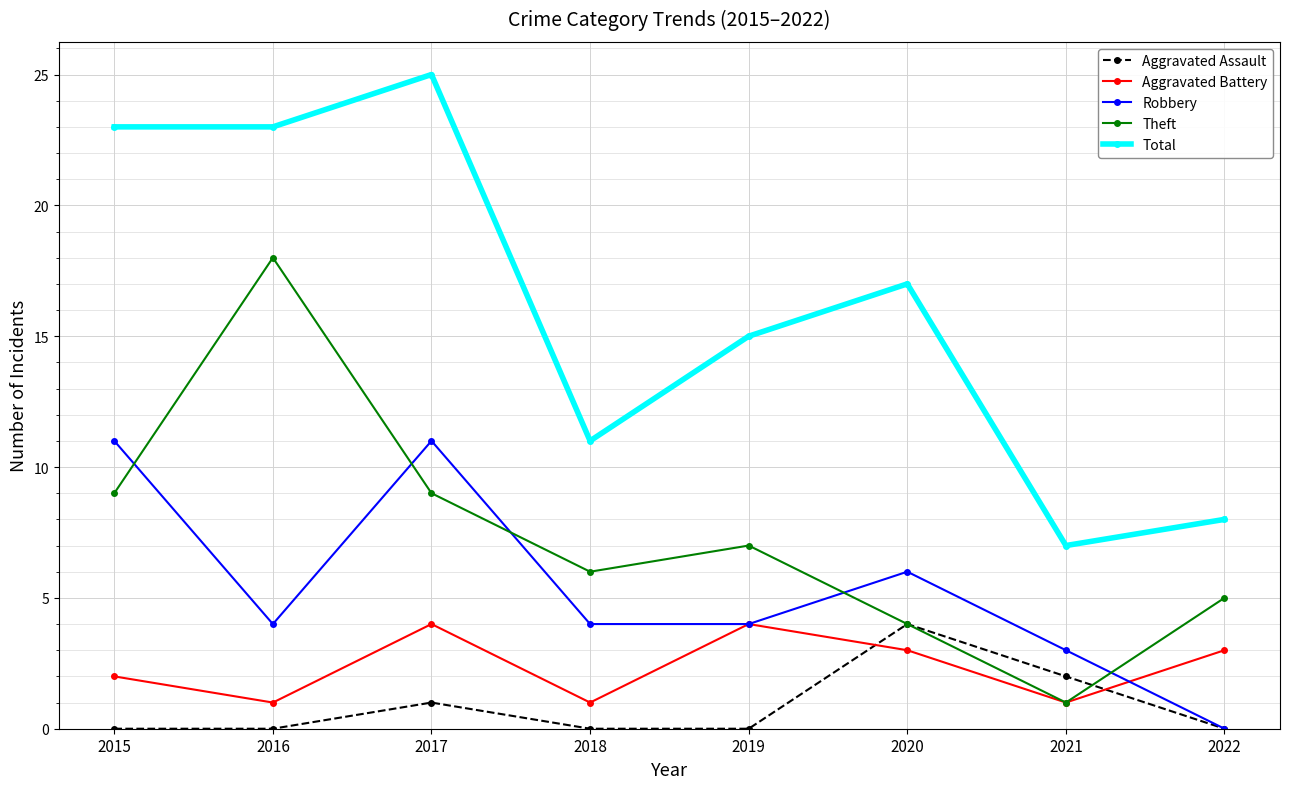

The Robbery series shows 4 at 2016. True or false?

True